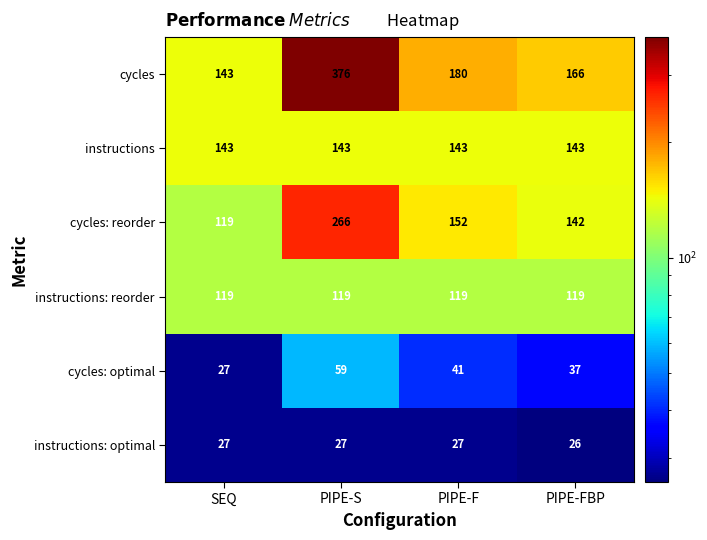

Where is cycles nearest to the value 259?

PIPE-F